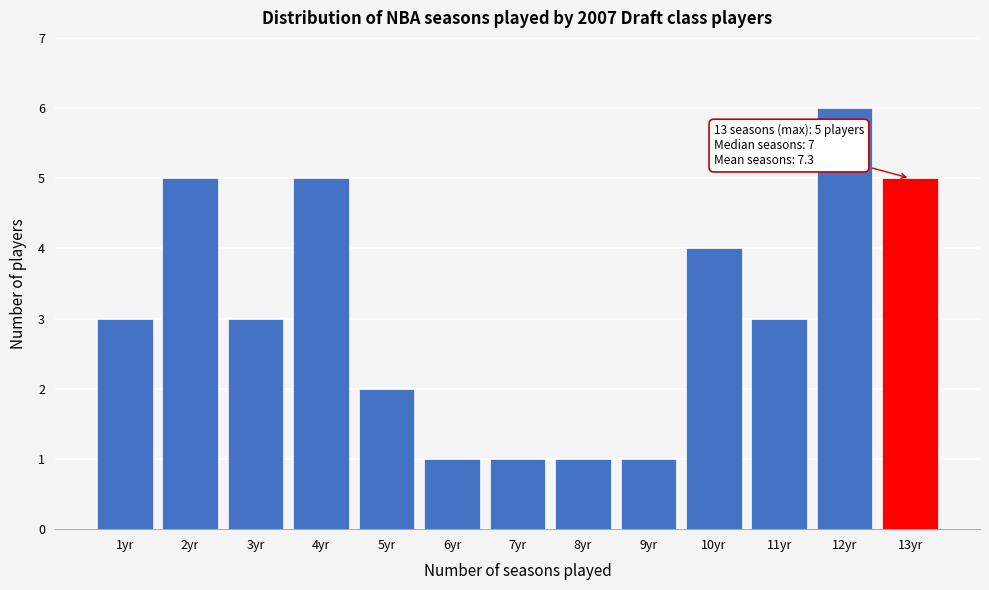

Reading right to left, what are all the values shown in this chart?

5	6	3	4	1	1	1	1	2	5	3	5	3